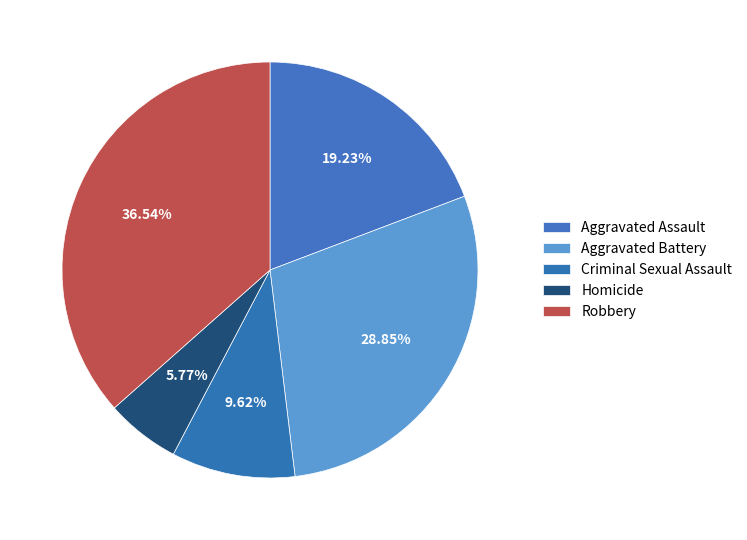

How many segments does this pie chart have?

5